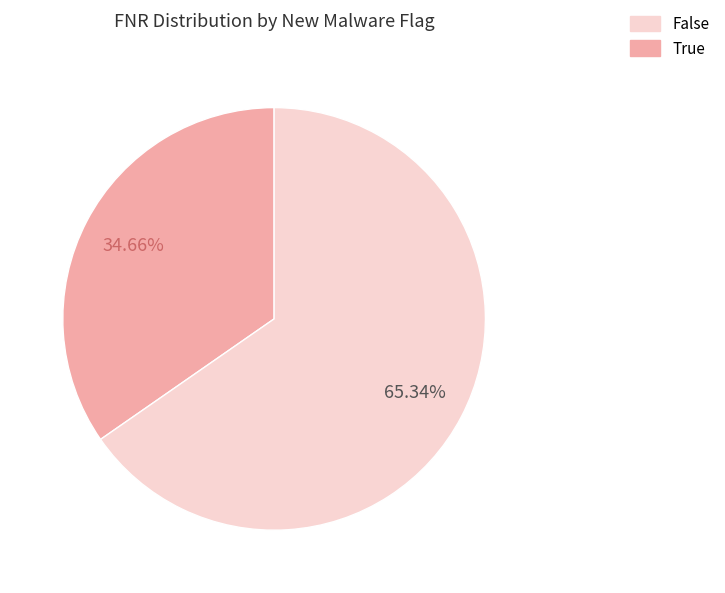

Between True and False, which is larger?

True